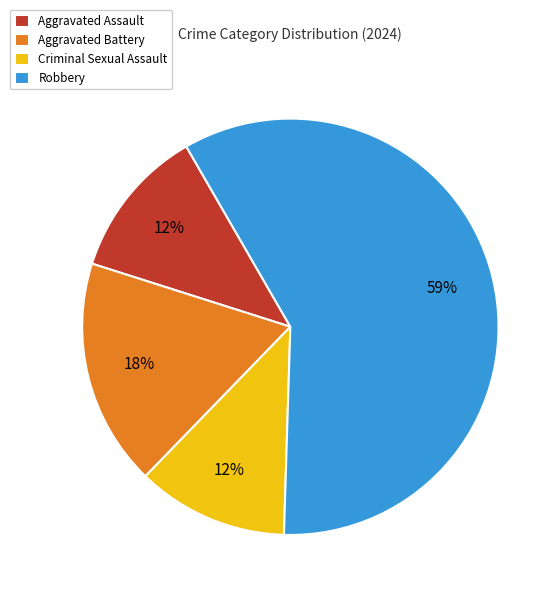

Do Aggravated Assault and Criminal Sexual Assault together represent more than half of the pie?

No